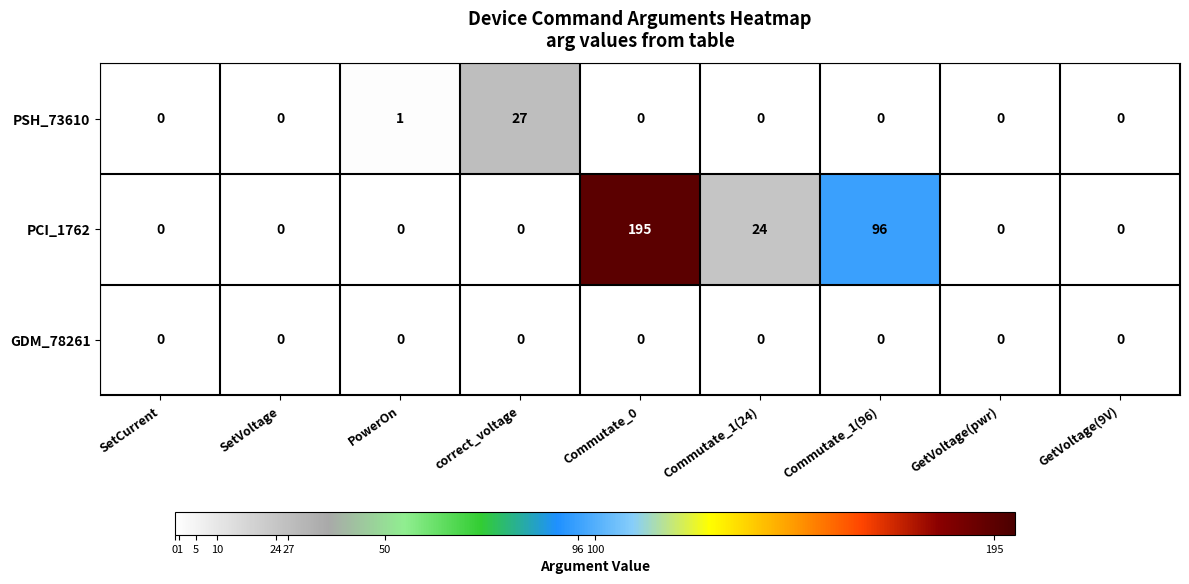

What is the difference between the PCI_1762 values at Commutate_1(96) and PowerOn?

96